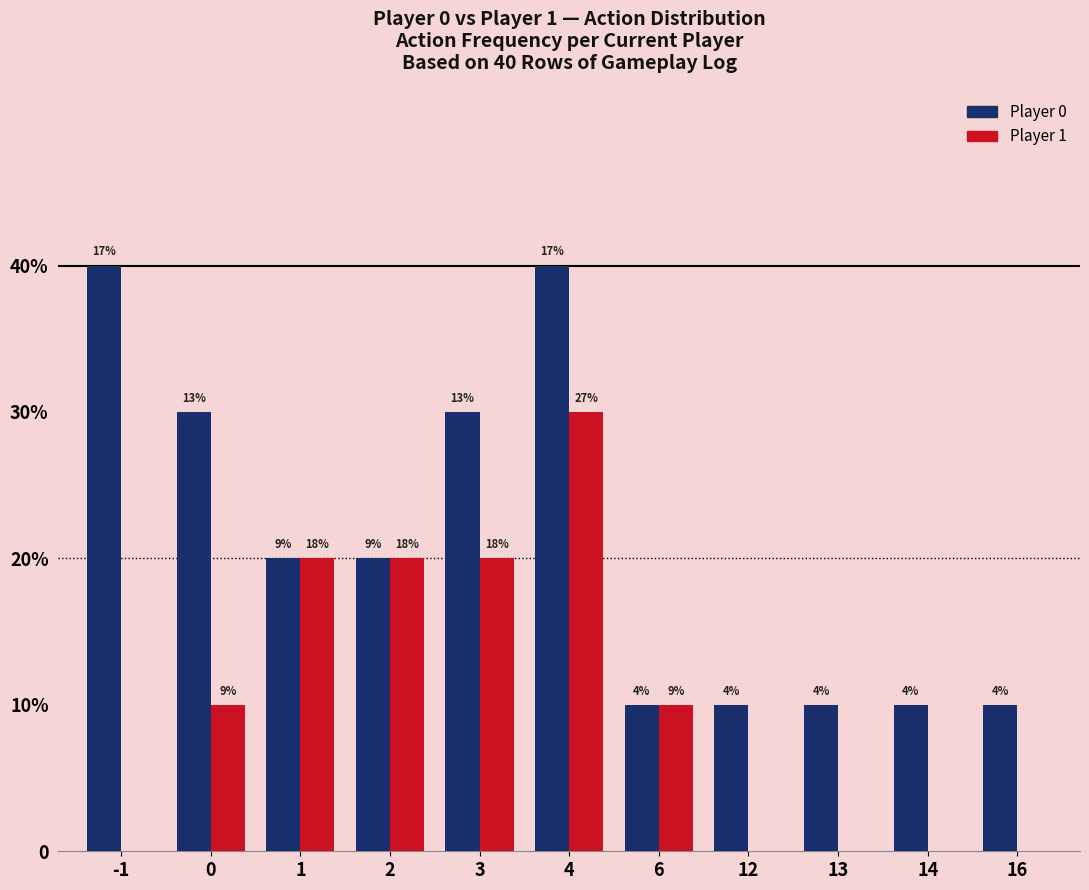

Which series has the largest total across all categories?

Player 0